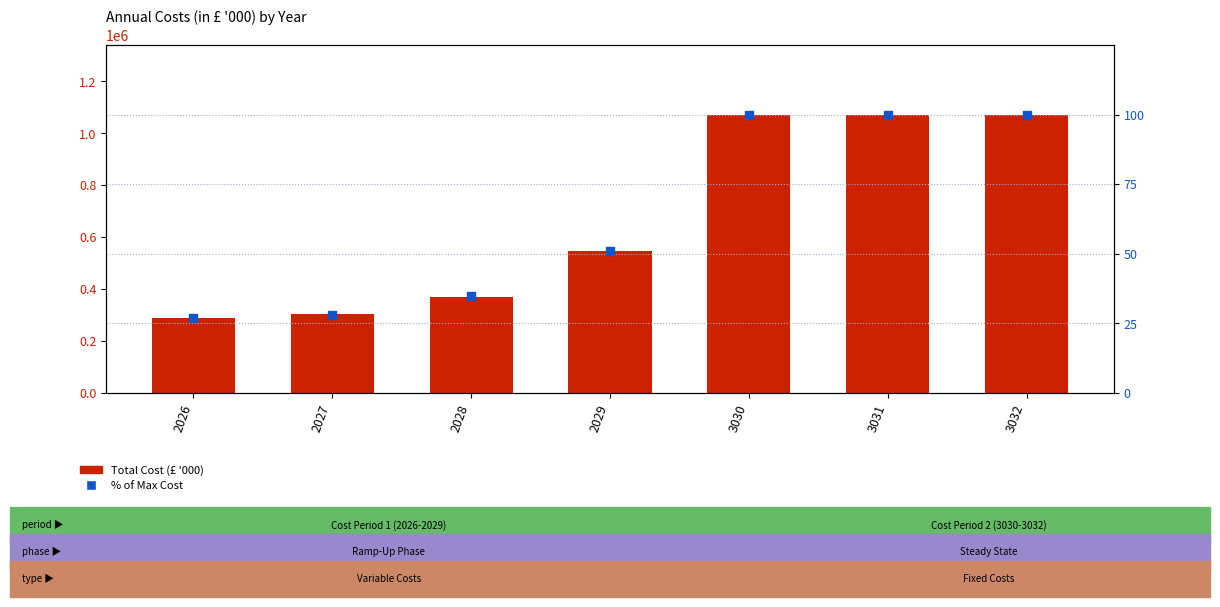

Which series has the largest Y range (max minus min)?

Total Cost (£ '000)